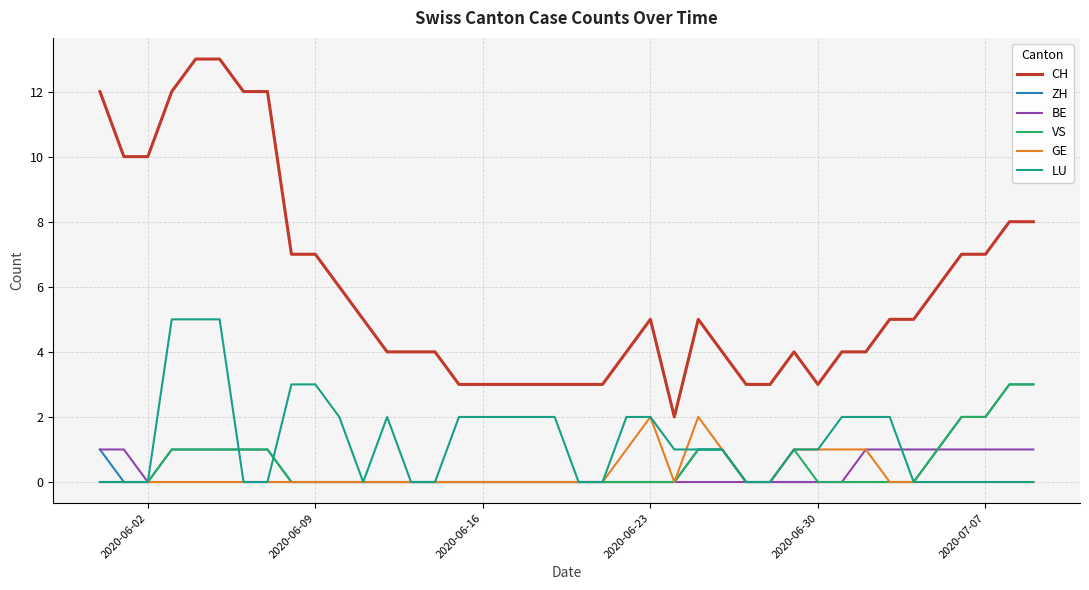

What is the difference between the maximum and minimum values in the CH series?

11